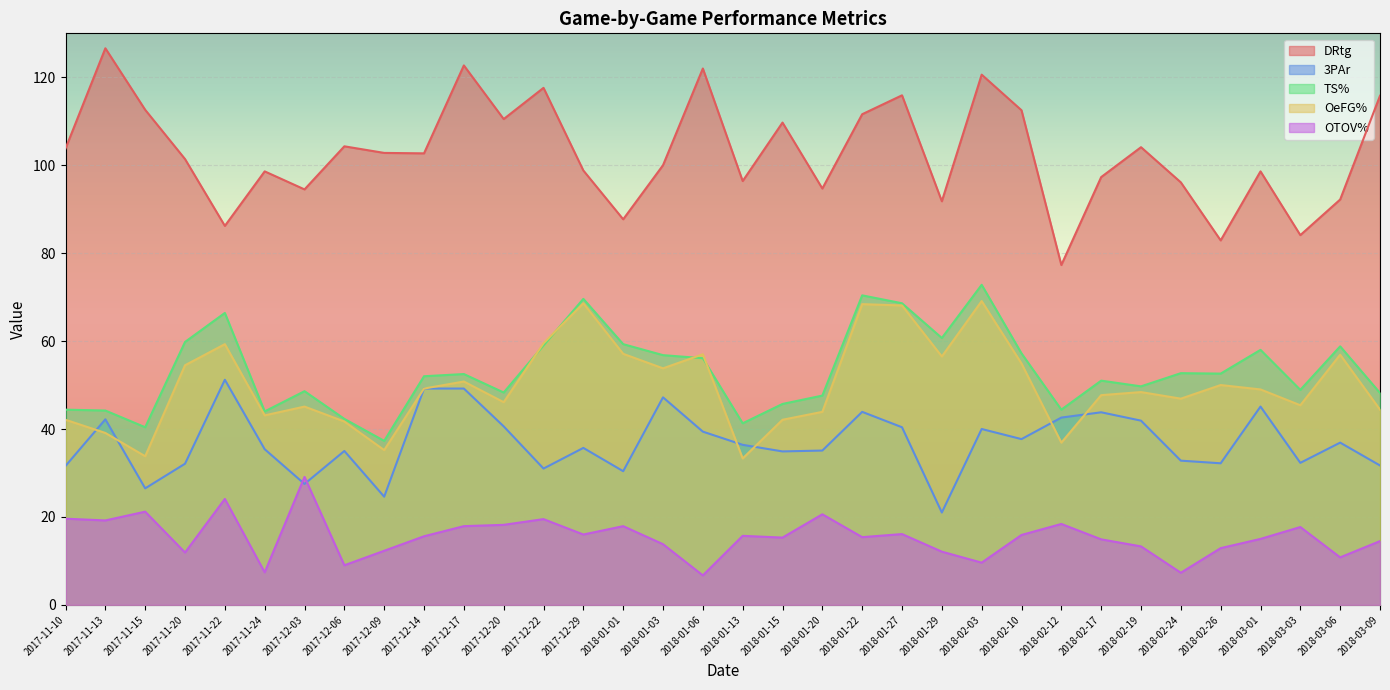

Which series changed the most between 2018-01-01 and 2018-03-03?

OeFG%